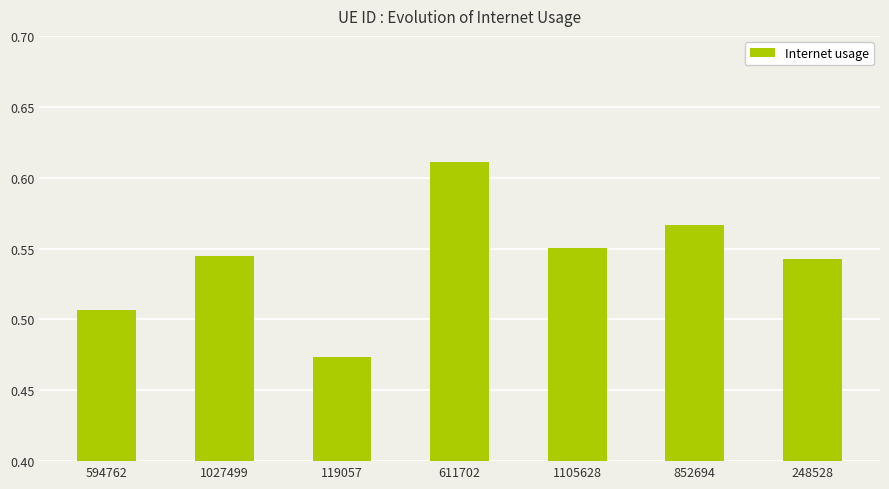

What is the sum of the values at 594762 and 119057?

1.0